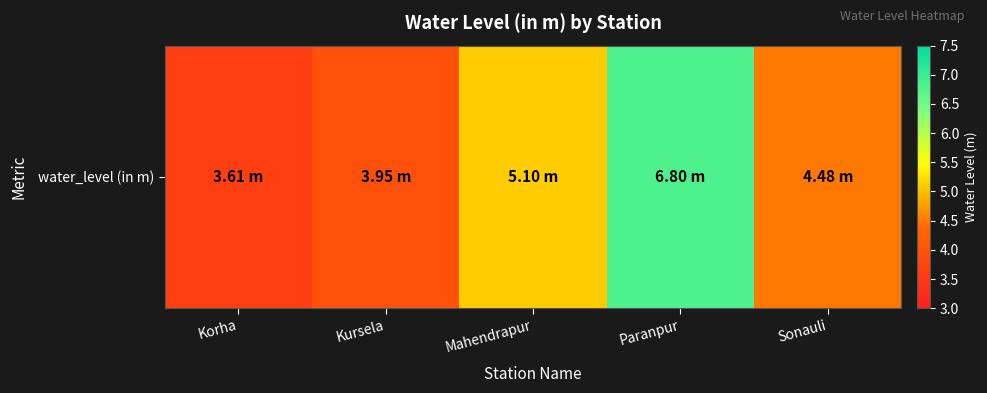

How many data points are less than 4?

2